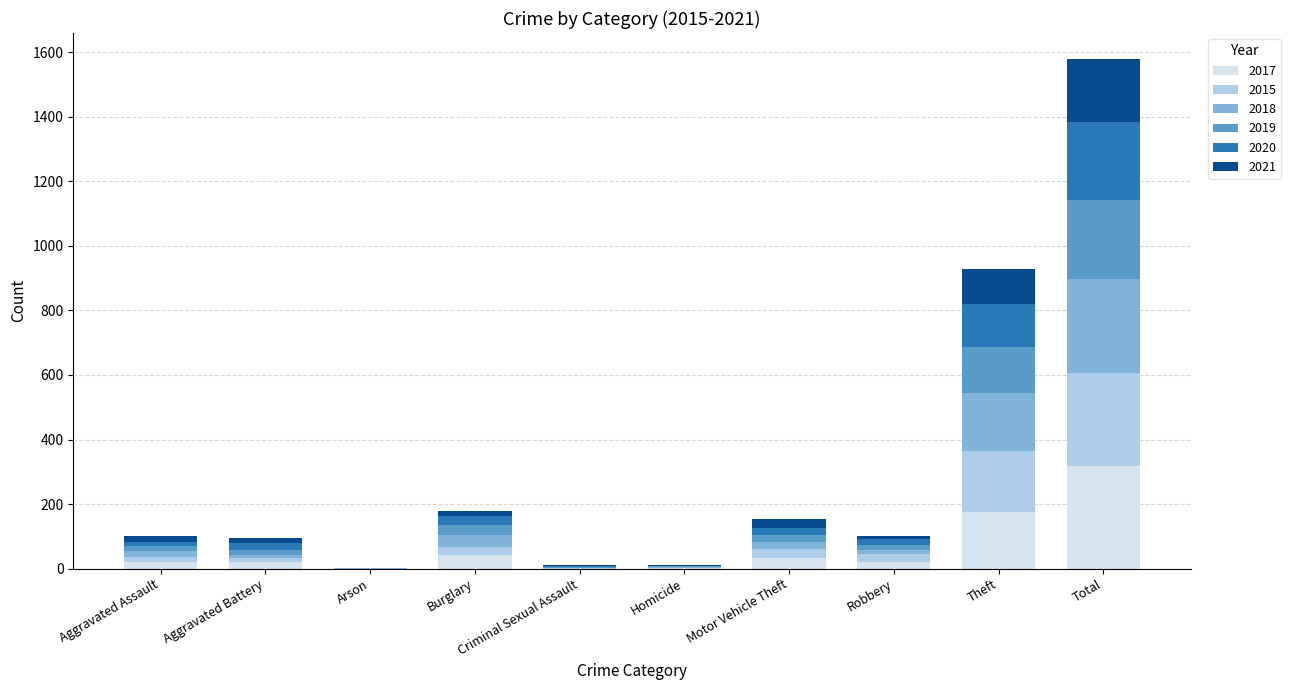

Does the chart contain stacked bars?

Yes